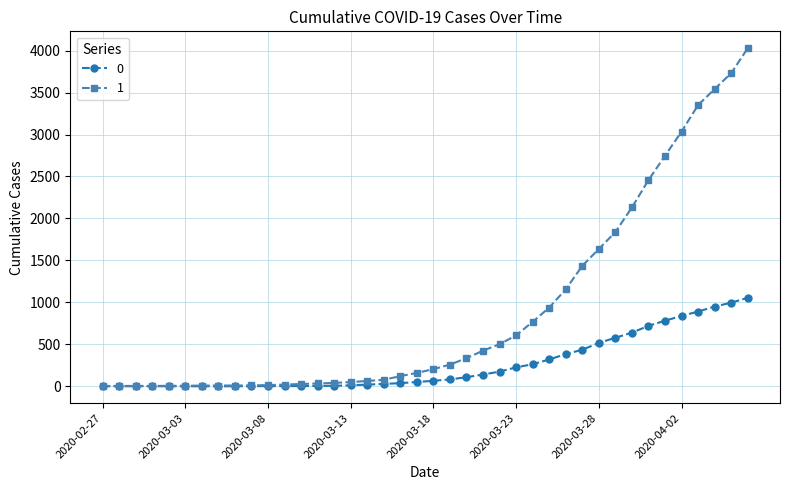

At how many categories does at least one series exceed 2019?

8